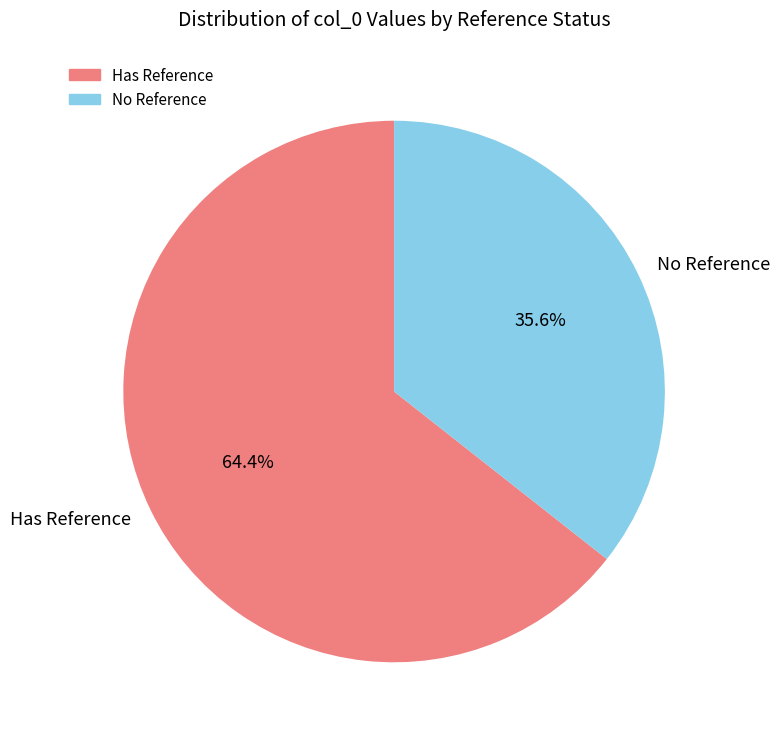

Approximately how many times larger is the value at Has Reference compared to No Reference?

1.8